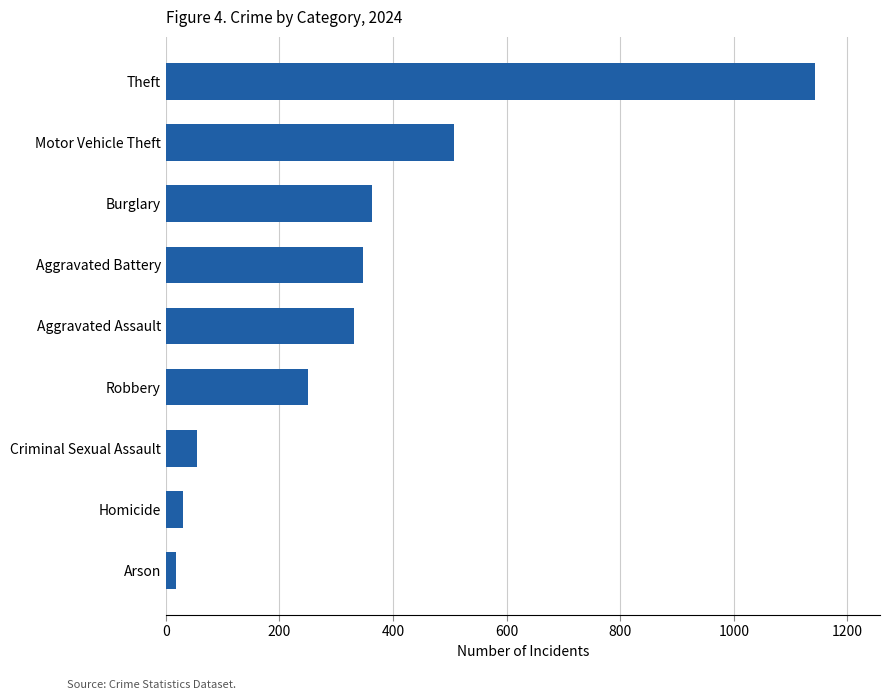

Which has a higher value, Arson or Robbery?

Robbery